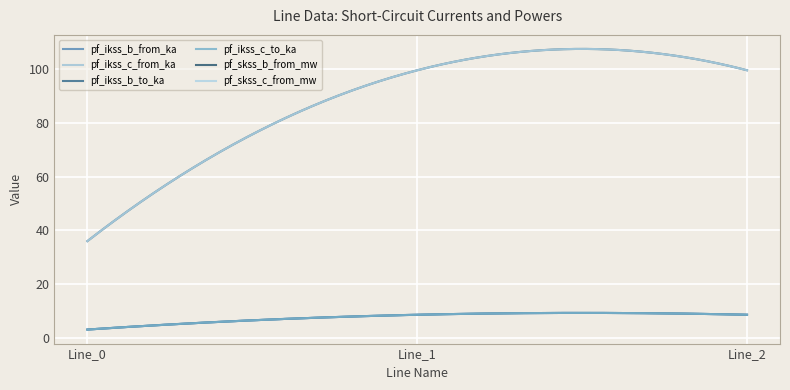

Does the chart have visible grid lines?

Yes